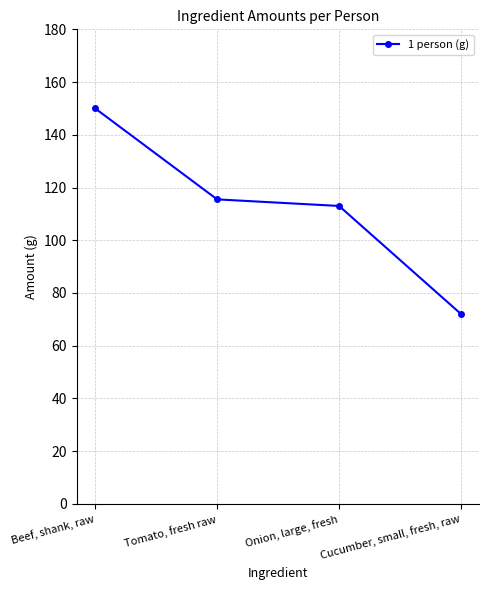

How many lines are shown in the chart?

1